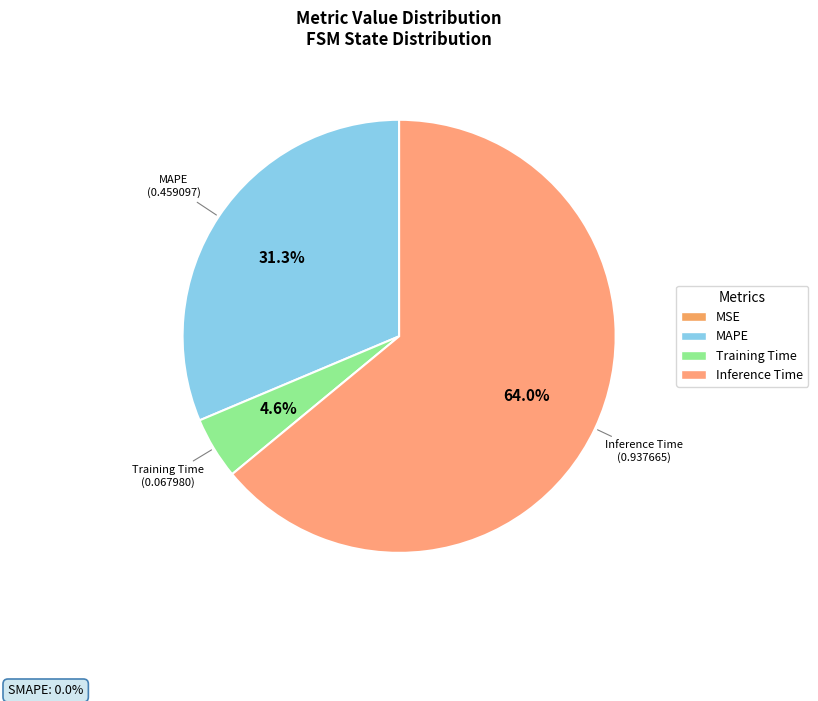

Which category has the smallest portion of the pie?

MSE